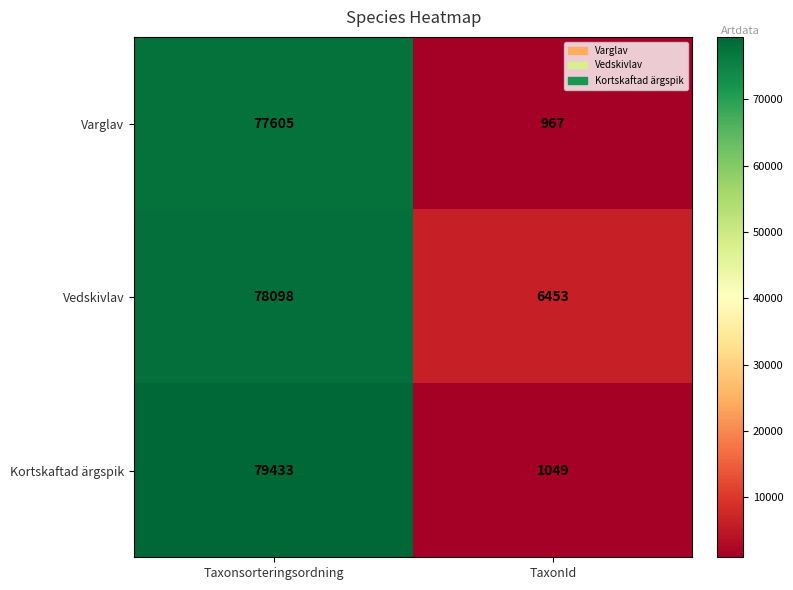

Which series has the largest total across all categories?

Vedskivlav